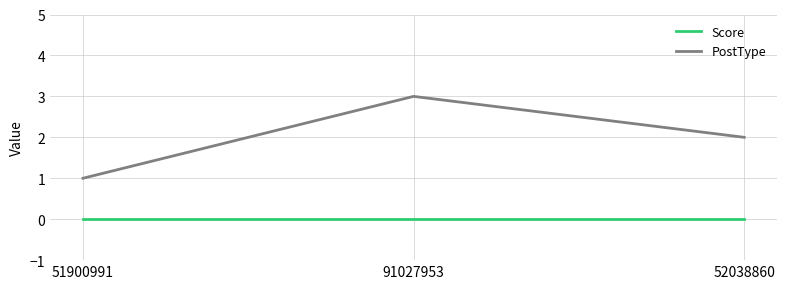

Rank the series by their average value, from highest to lowest.

PostType, Score